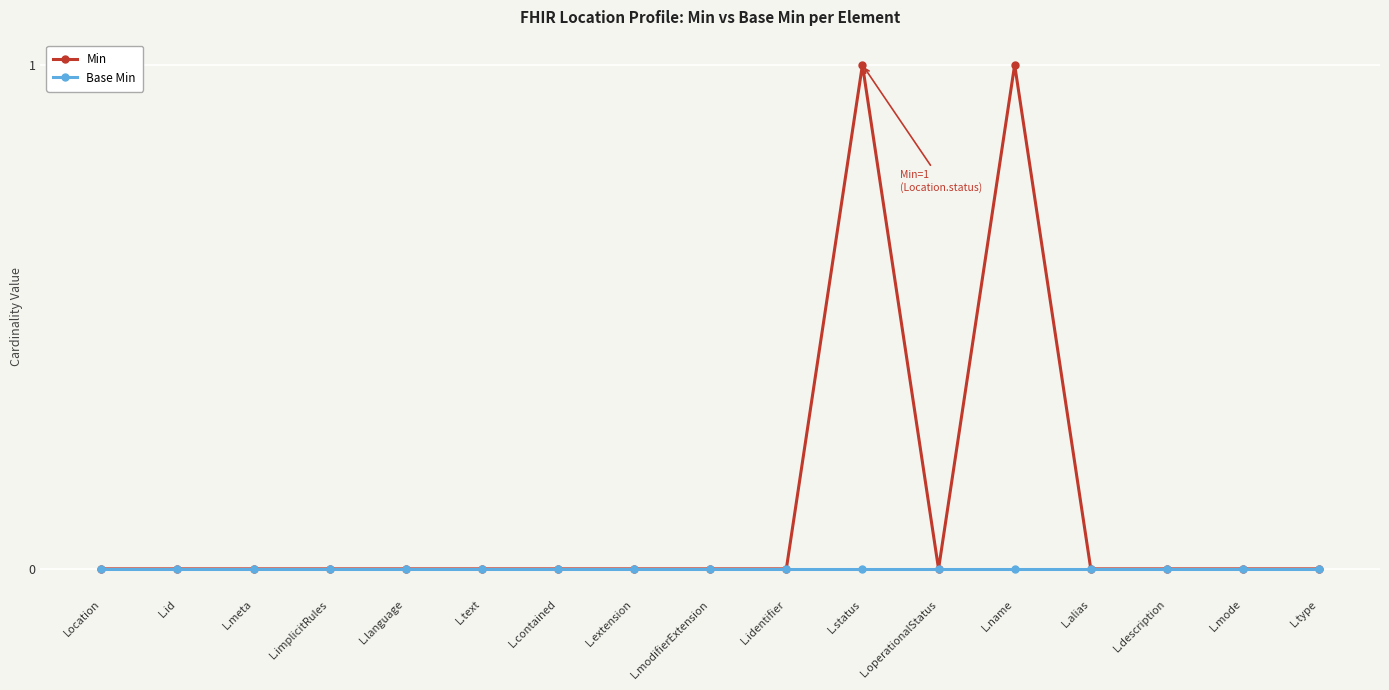

How many distinct data groups are displayed?

2